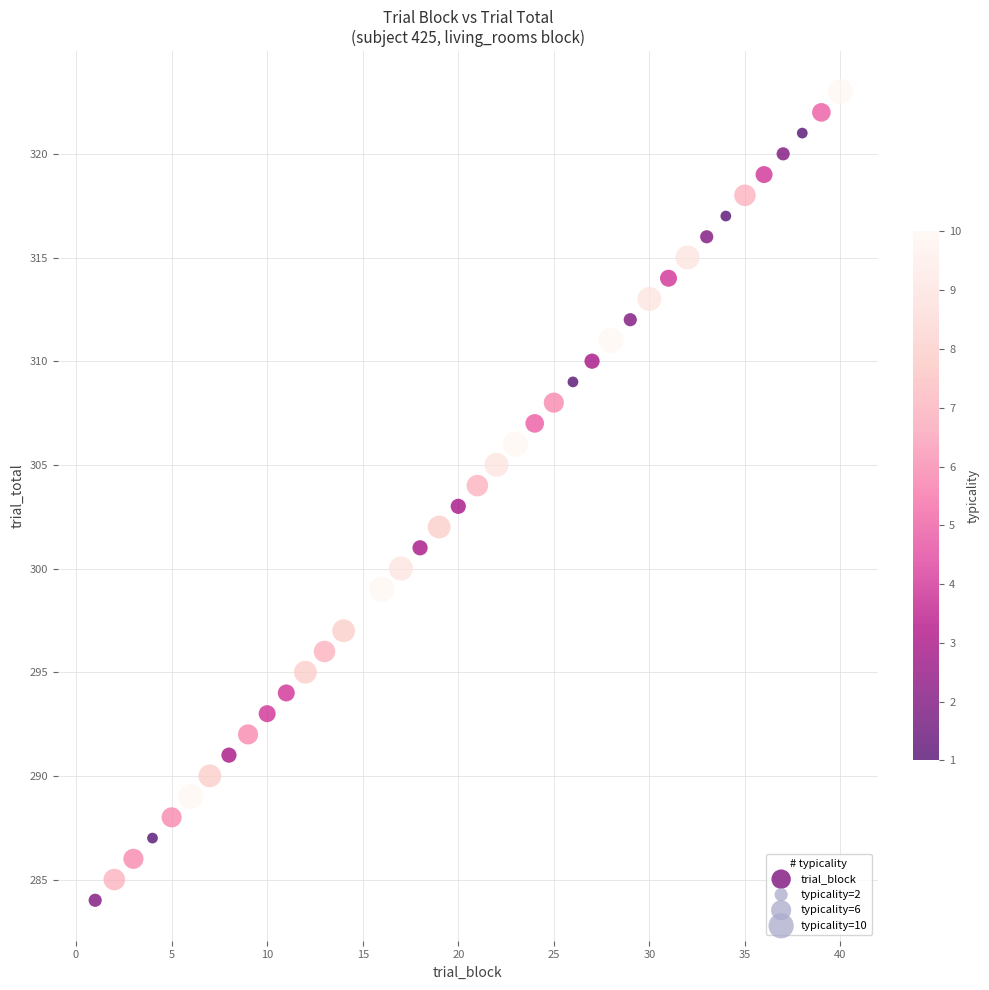

What is the range of X values (max minus min)?

39